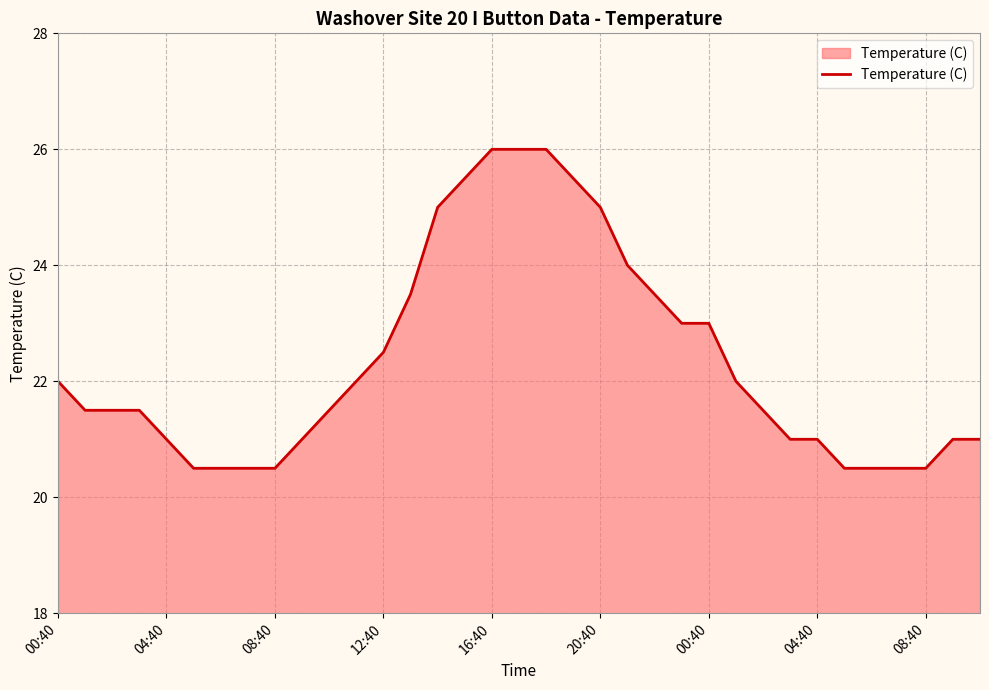

What is the maximum value shown in the chart?

26.0